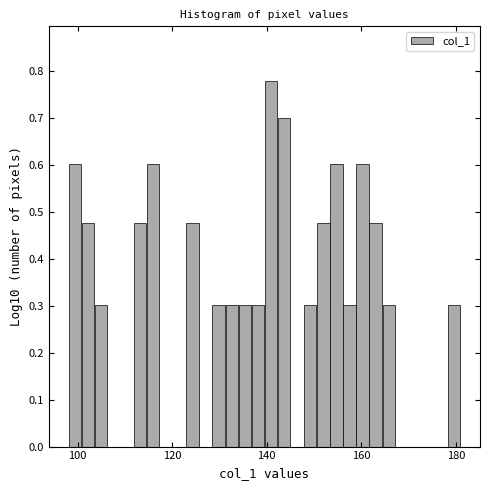

Around what value on the x-axis is the tallest bar? Give the approximate position of its centre, as read against the axis.

140